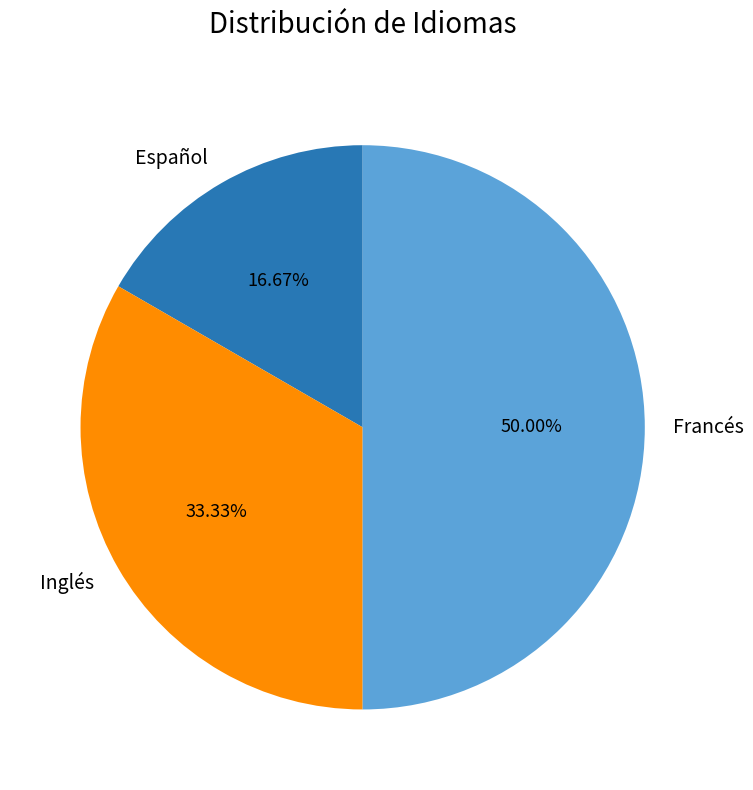

Which category has the biggest portion of the pie?

Francés